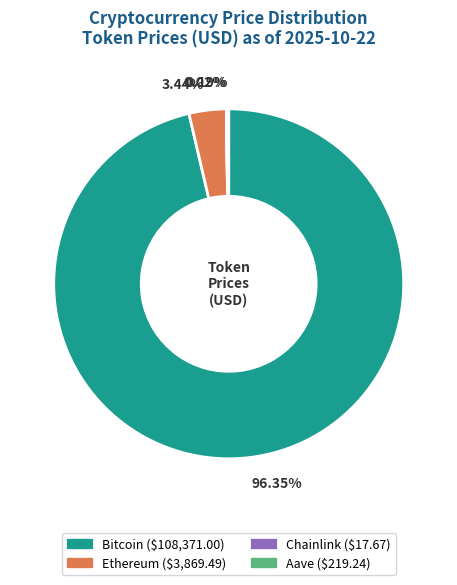

Which has a higher value, Bitcoin or Ethereum?

Bitcoin